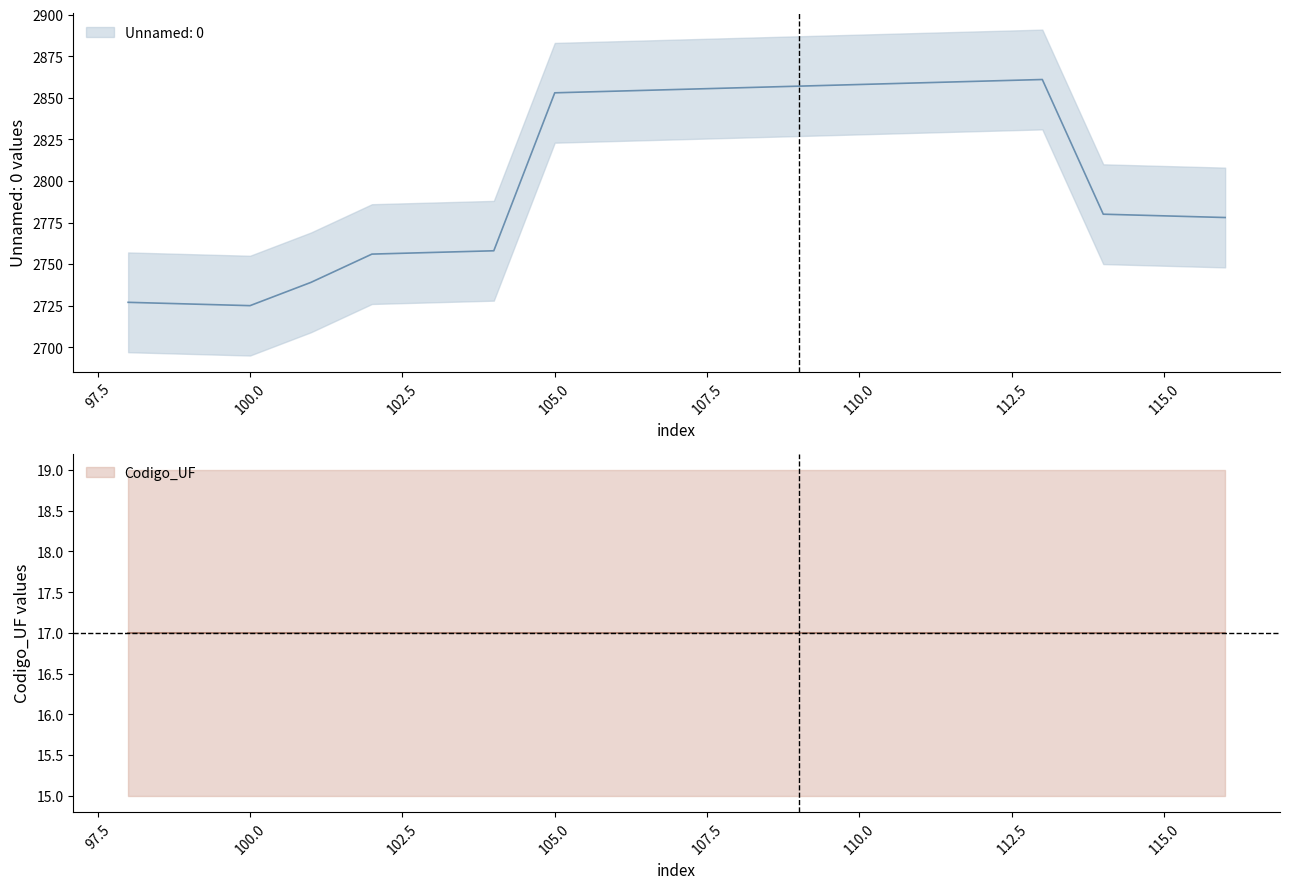

True or false: the data has more than 2 interior local peaks.

False